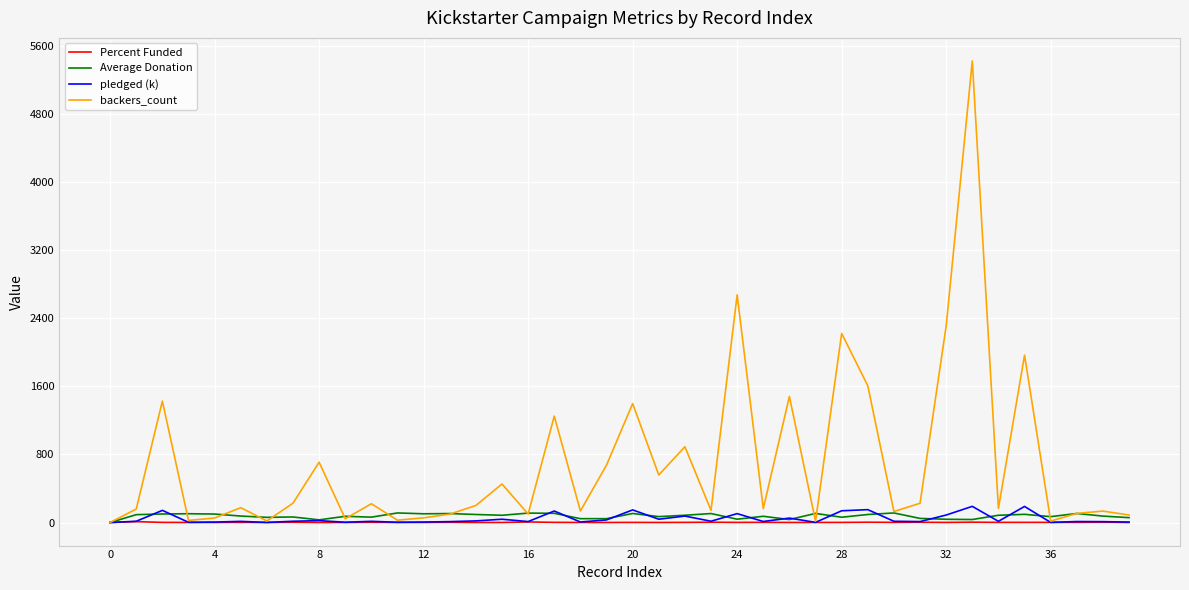

What is the greatest value displayed?

5419.0